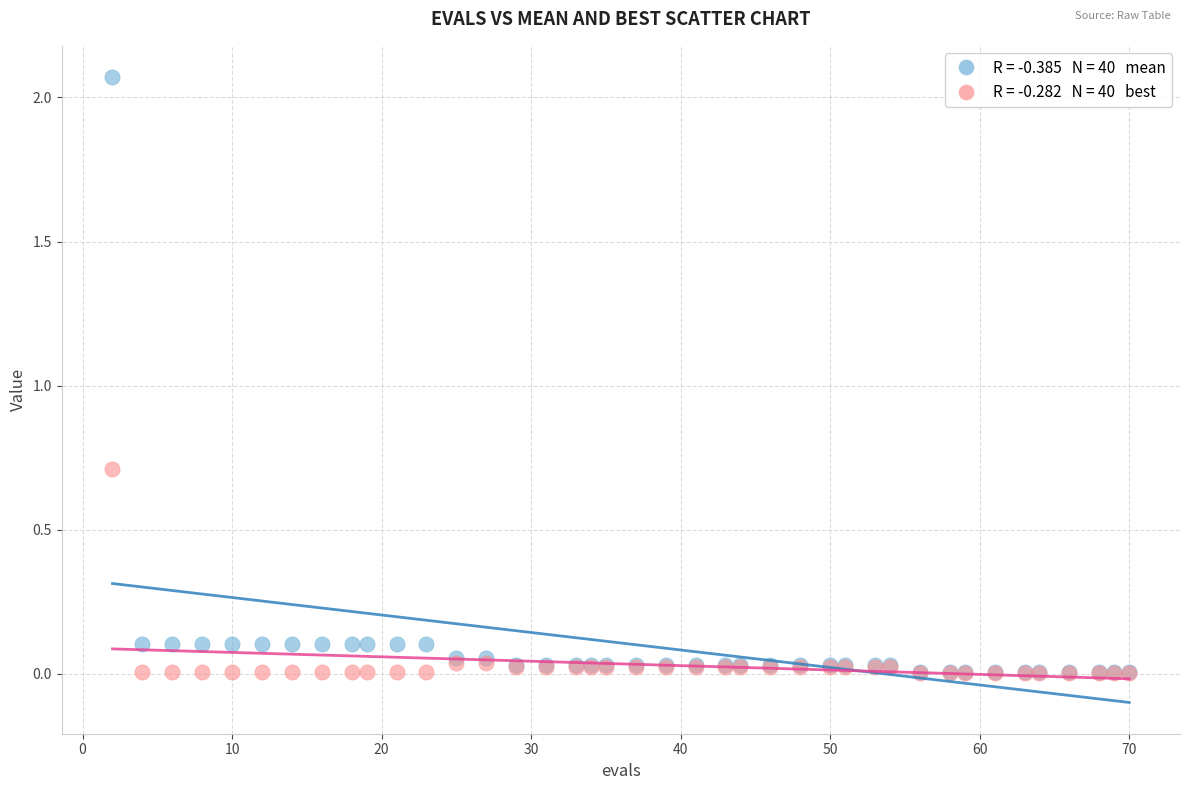

Across all series, what Y value is closest to 1?

0.7